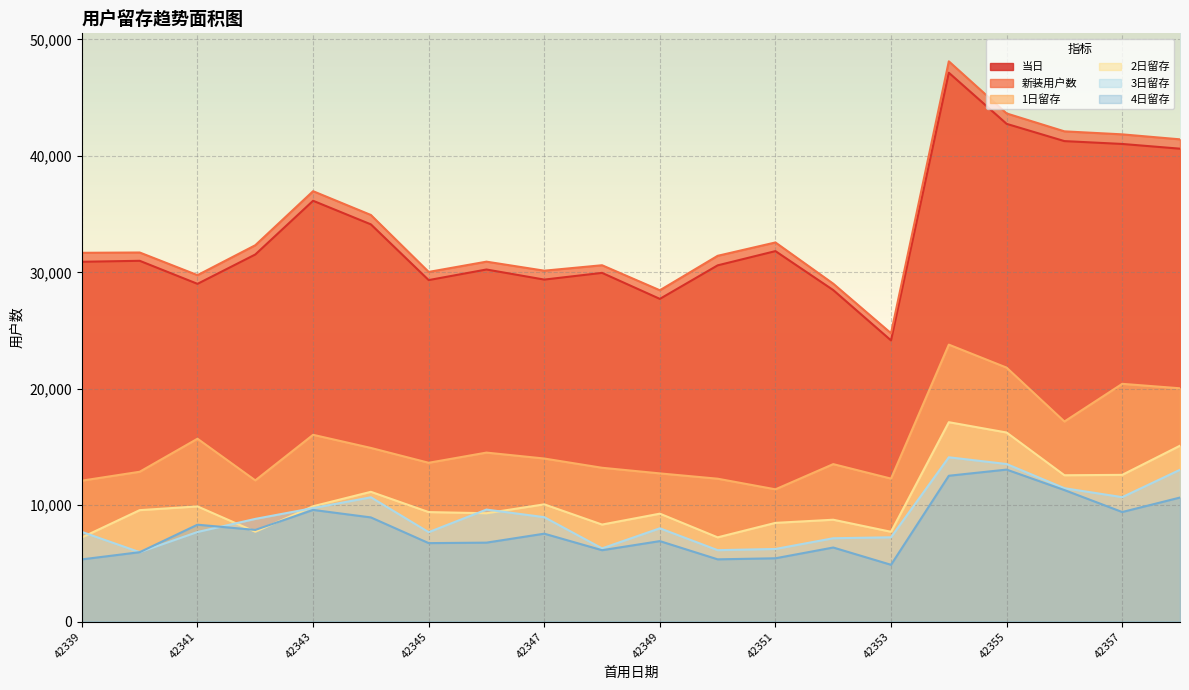

What is the average value of the 当日 series?

33359